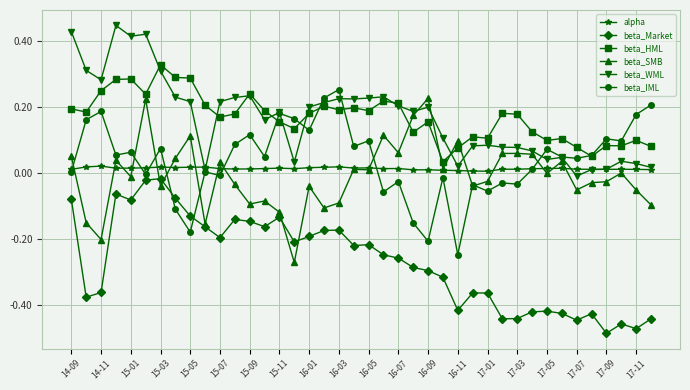

In alpha, how many points are lower than both neighbors (excluding endpoints)?

10